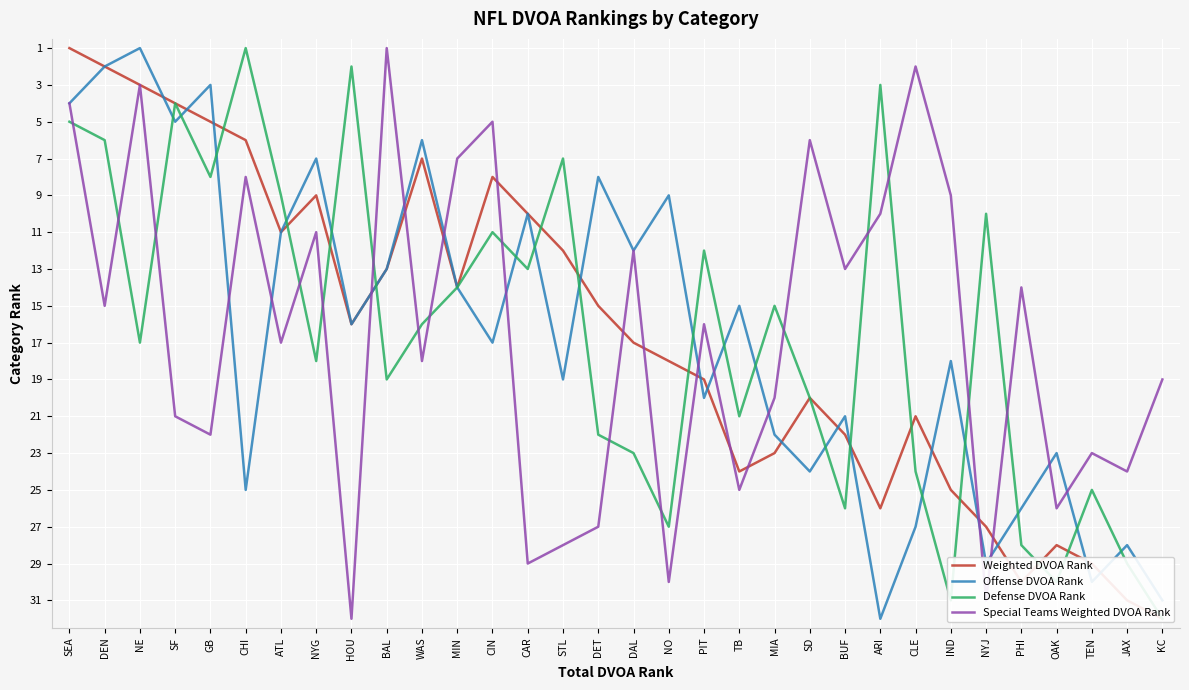

How many interior local peaks does the Special Teams Weighted DVOA Rank series have?

12